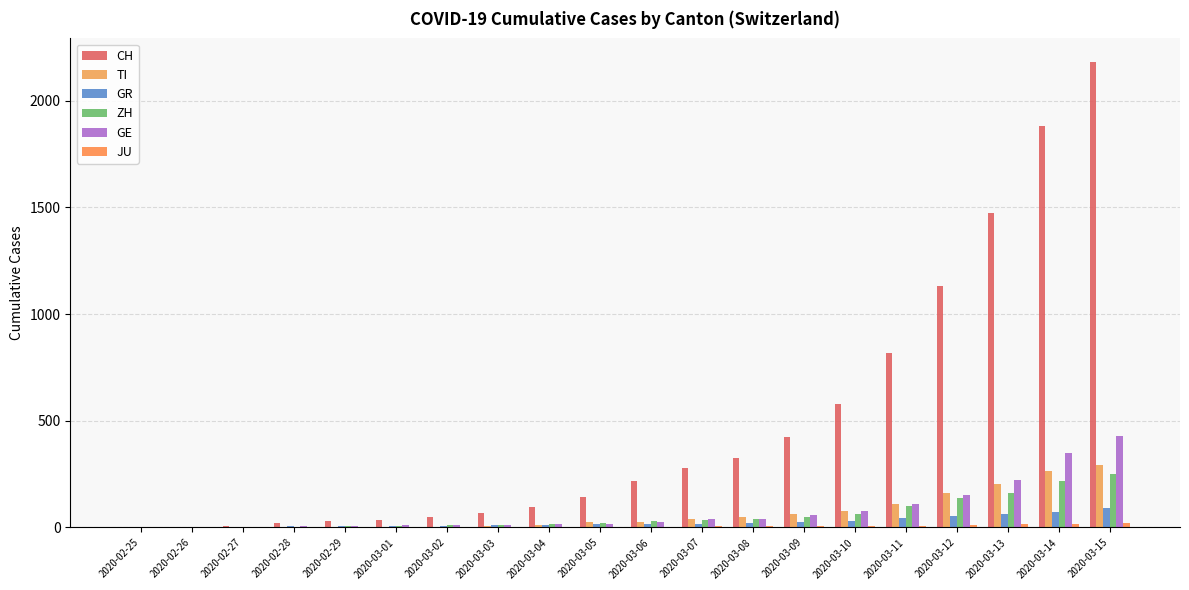

Does the chart contain stacked bars?

No